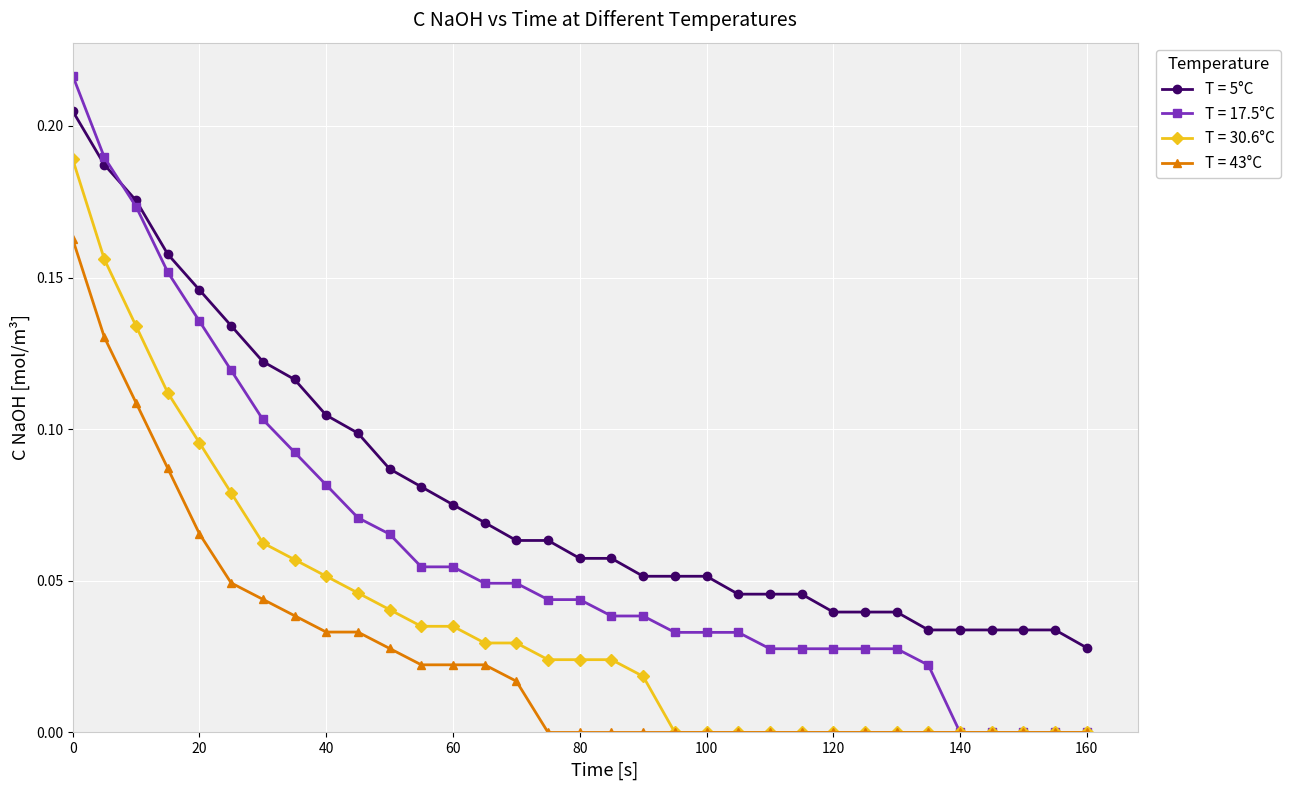

Which series has the largest total across all categories?

T = 5°C